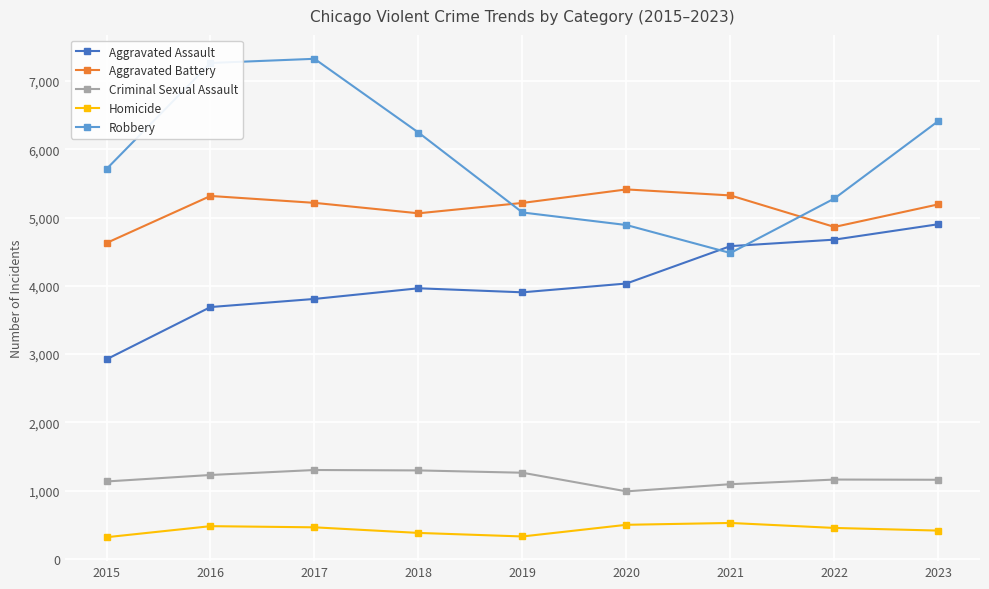

What is the total value across all series at 2017?

18113